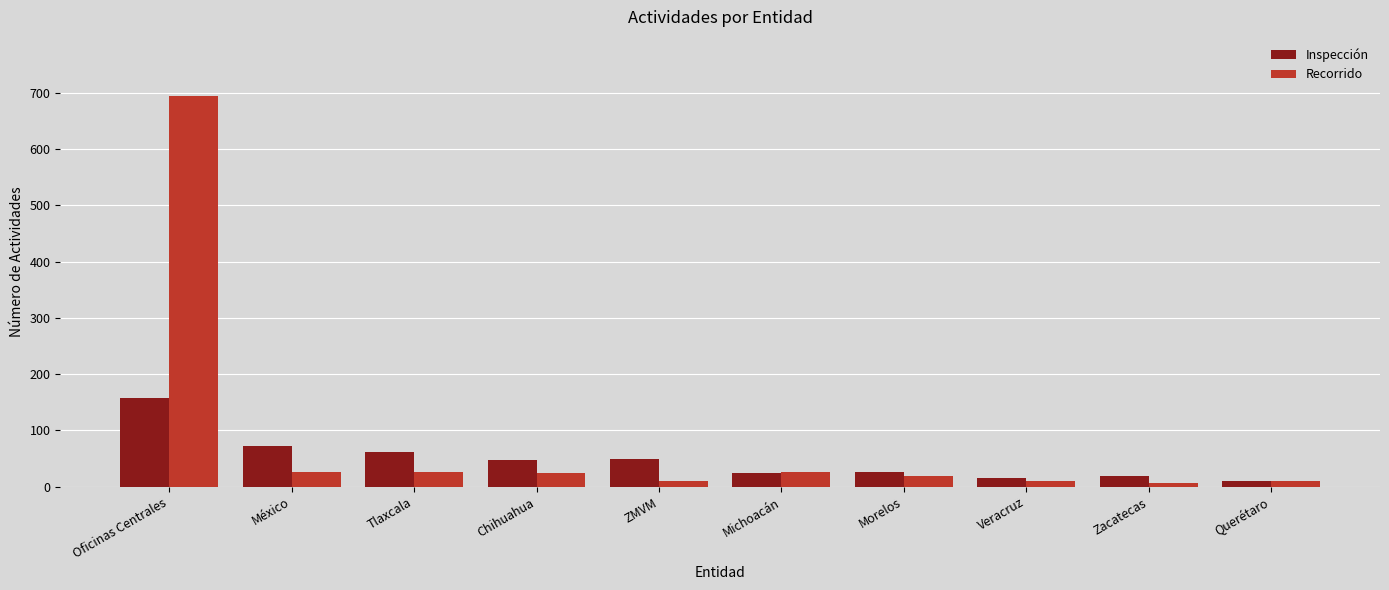

How many categories are shown in the chart?

10